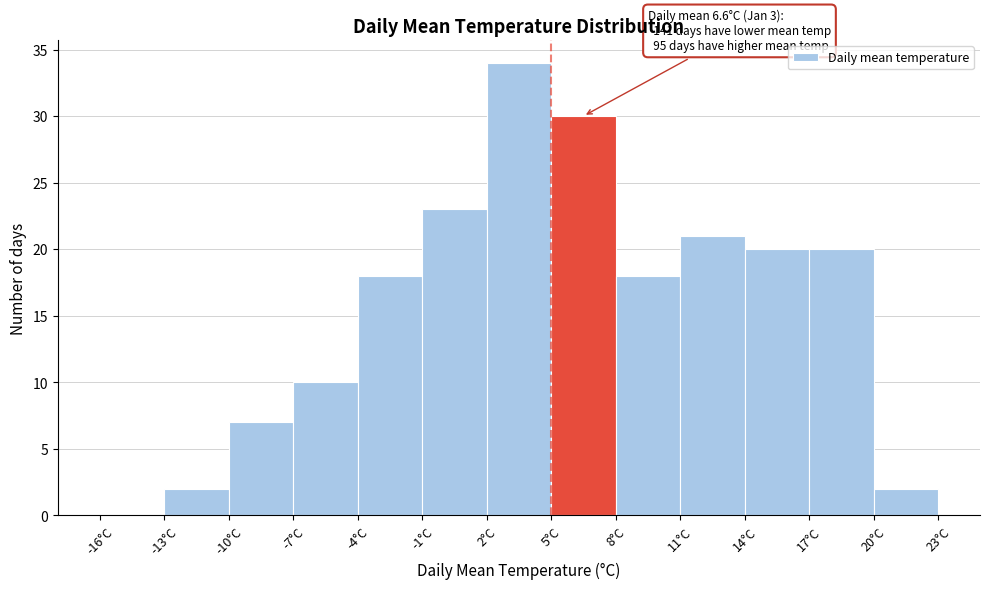

Which range on the x-axis has the tallest bar?

2 to 5